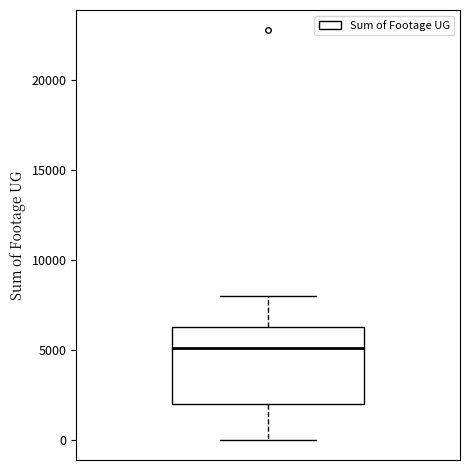

Transcribe this box plot: give where the median line is, the range the box spans, and where the two whiskers end, as read against the y-axis. The values are not printed on the chart, so give them approximately, as read against the axis.

median 5000, box 2000 to 6500, whiskers 0 to 8000